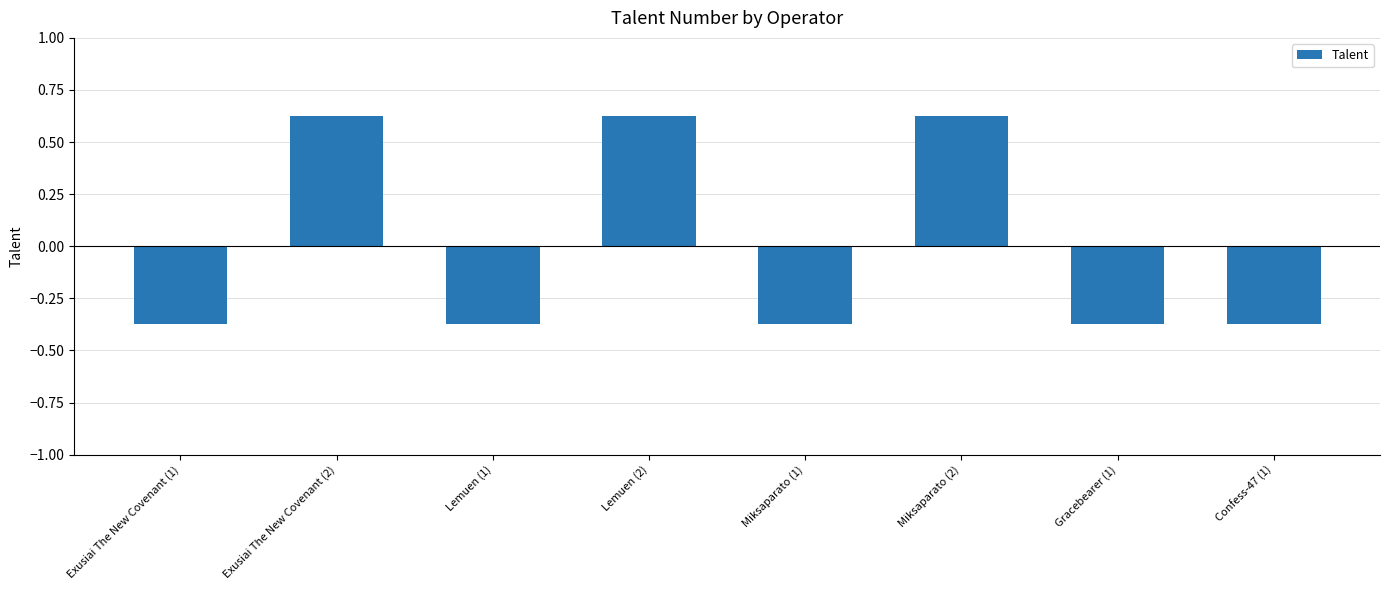

Between Miksaparato (1) and Miksaparato (2), which is larger?

Miksaparato (2)